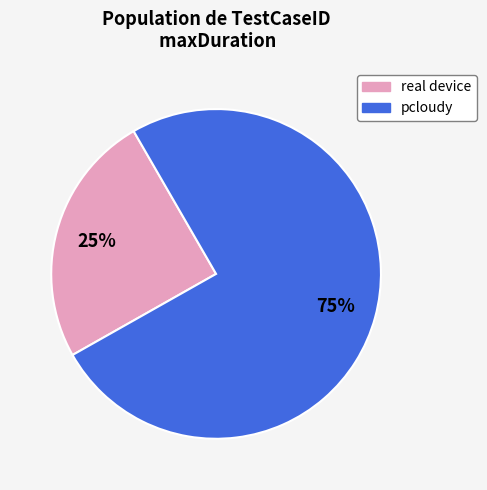

To the nearest percent, what is the average slice percentage?

50%